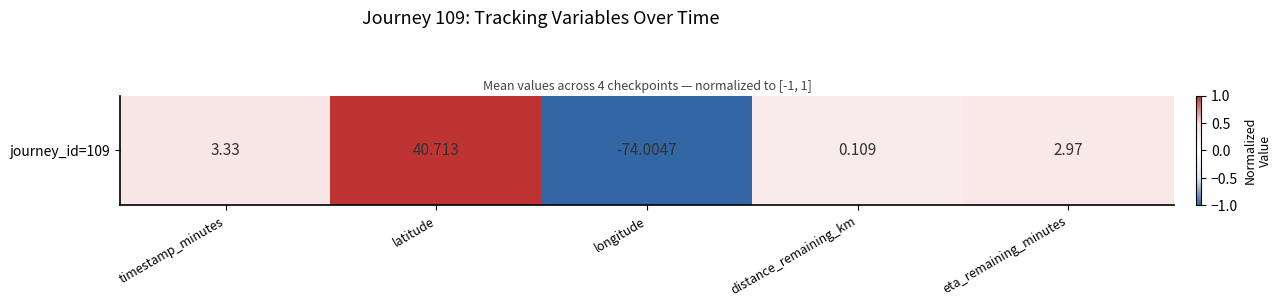

True or false: the data shows 0.2 at distance_remaining_km.

False